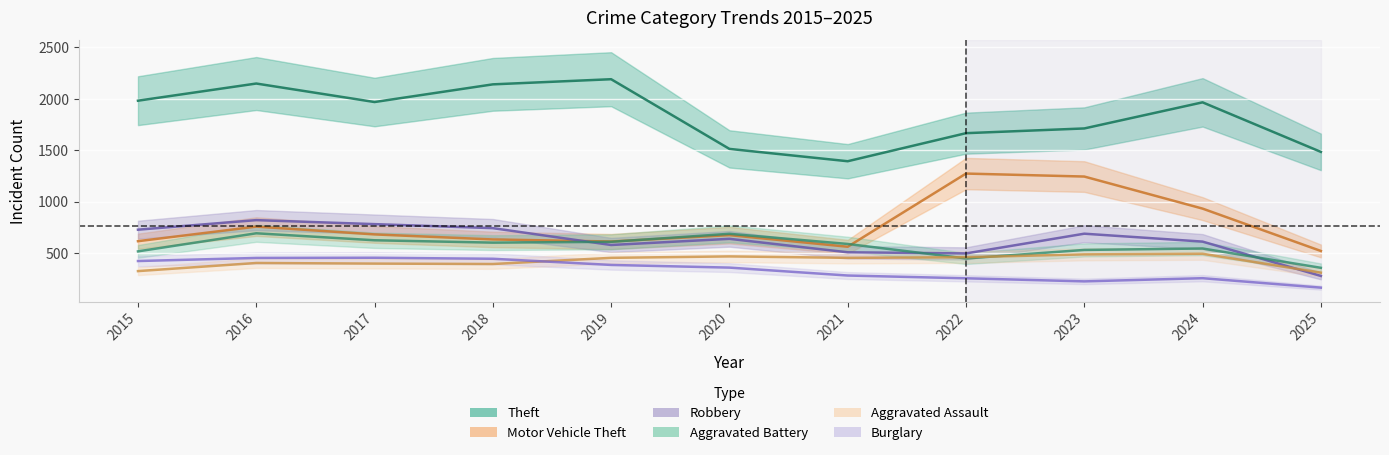

Reading left to right, transcribe all the data shown in this chart.

Theft: 2015=1981	2016=2148	2017=1968	2018=2140	2019=2190	2020=1512	2021=1392	2022=1665	2023=1711	2024=1965	2025=1483
Motor Vehicle Theft: 2015=614	2016=756	2017=680	2018=631	2019=611	2020=673	2021=560	2022=1272	2023=1243	2024=931	2025=519
Robbery: 2015=726	2016=819	2017=780	2018=741	2019=577	2020=637	2021=506	2022=495	2023=687	2024=610	2025=276
Aggravated Battery: 2015=515	2016=691	2017=623	2018=600	2019=608	2020=686	2021=587	2022=446	2023=529	2024=543	2025=355
Aggravated Assault: 2015=323	2016=402	2017=396	2018=392	2019=452	2020=466	2021=452	2022=458	2023=486	2024=492	2025=308
Burglary: 2015=421	2016=451	2017=453	2018=443	2019=383	2020=357	2021=280	2022=253	2023=223	2024=254	2025=162